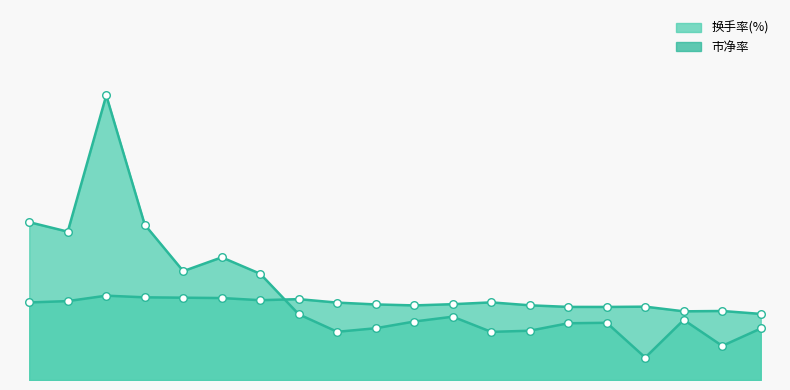

At how many categories does at least one series exceed 10?

1